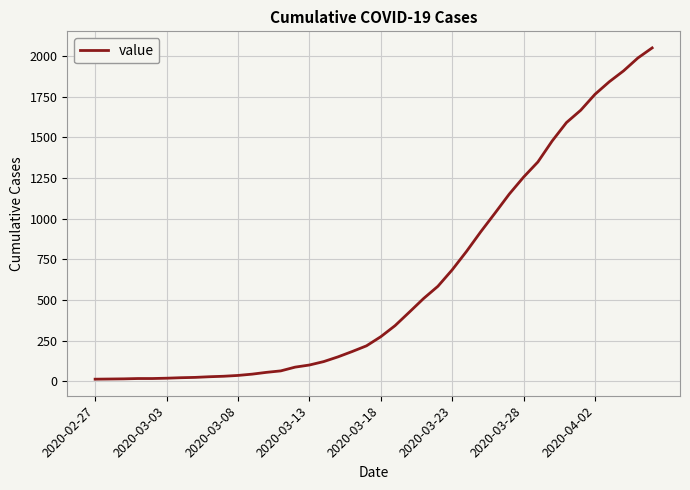

Does the chart display data point markers on the line(s)?

No